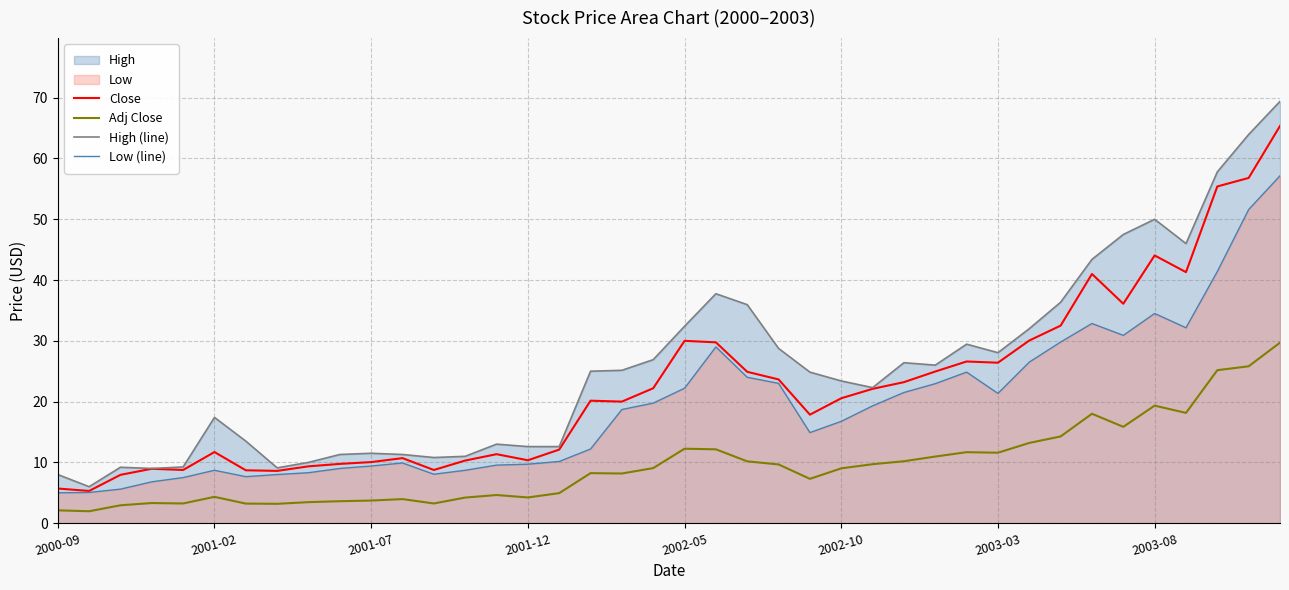

List the series in order of their peak value, highest first.

High (line), Close, Low (line), Adj Close